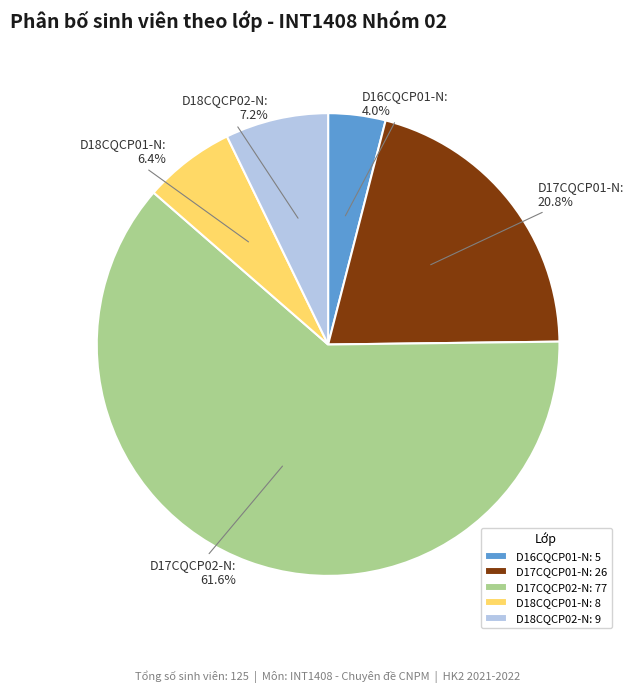

Rank the categories by value from highest to lowest.

D17CQCP02-N, D17CQCP01-N, D18CQCP02-N, D18CQCP01-N, D16CQCP01-N